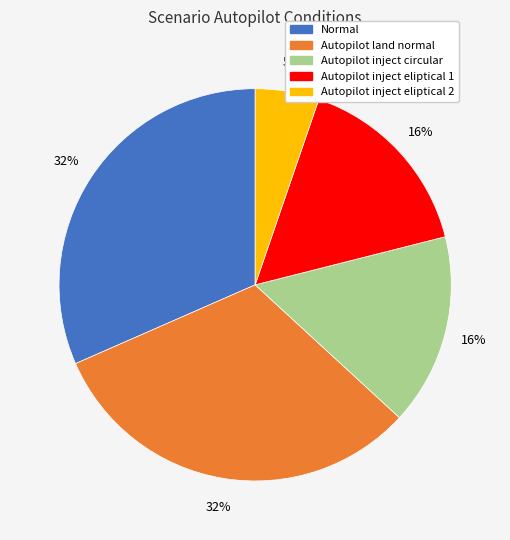

Which has a higher value, Normal or Autopilot inject eliptical 2?

Normal